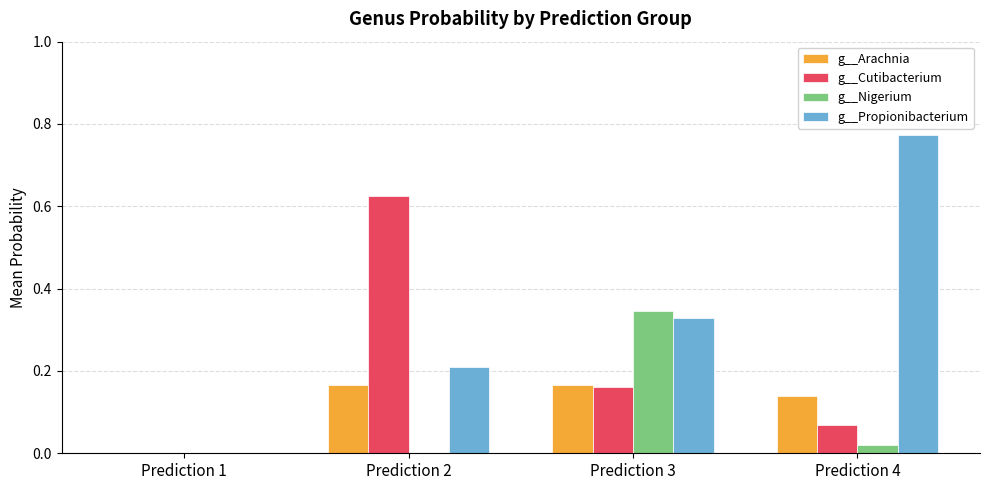

Which category has the highest value across all series?

Prediction 4